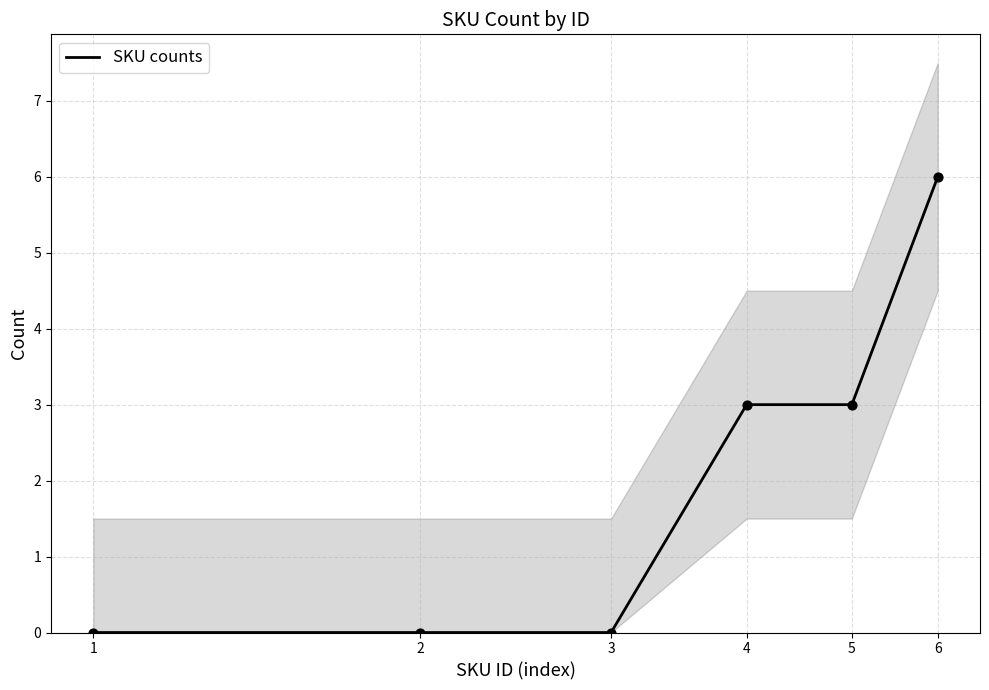

What is the change in value from 2 to 6?

+6